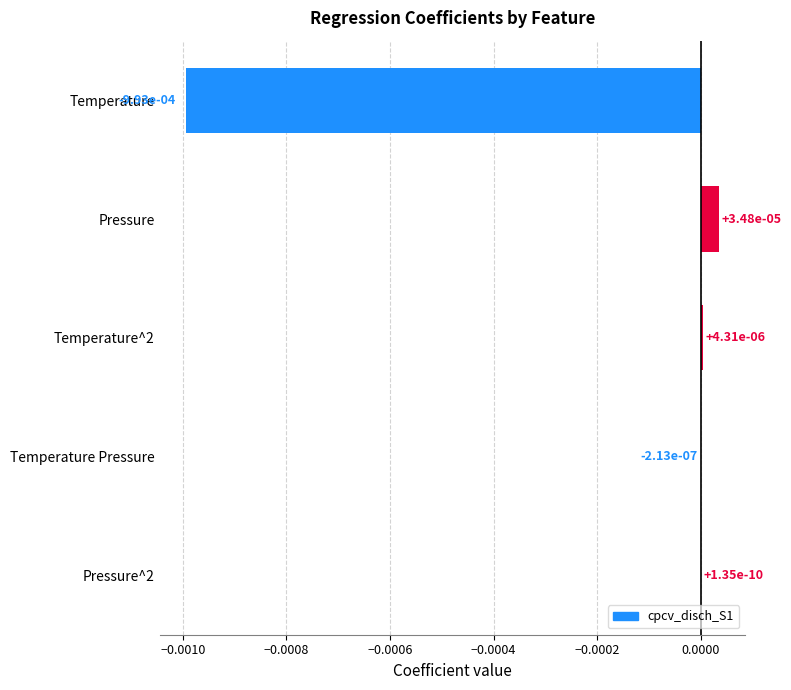

The value at Temperature is -0.0. True or false?

True